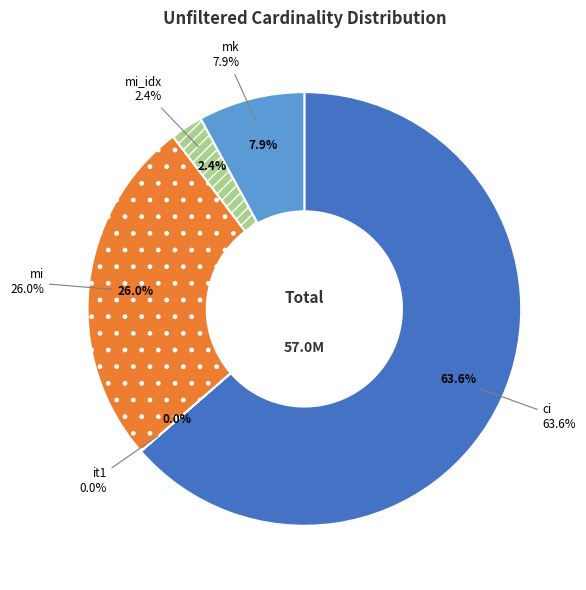

Combined, what portion of the pie is mi and mk?

34.0%